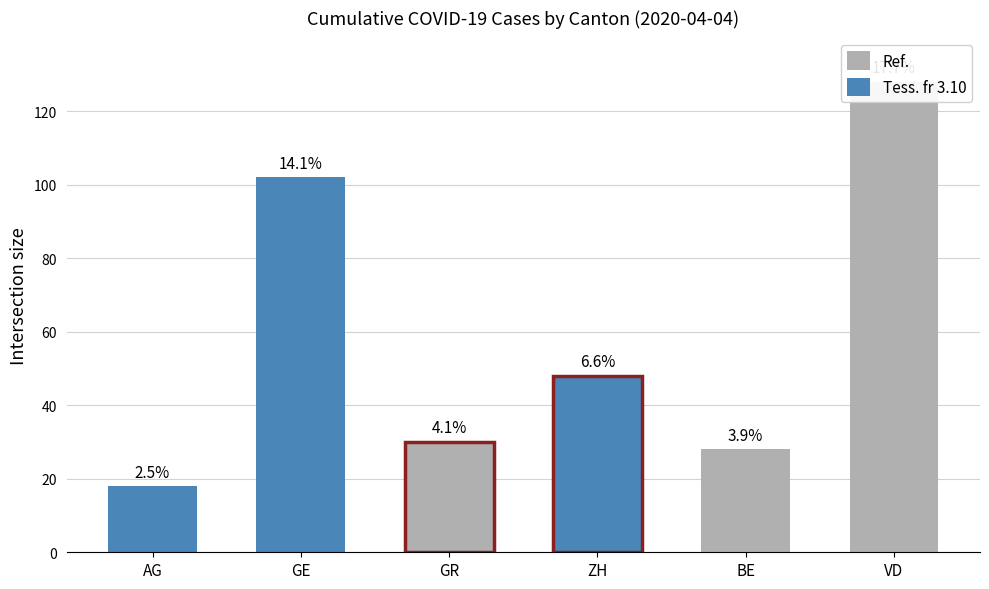

Is it true that the value at AG is 24?

False